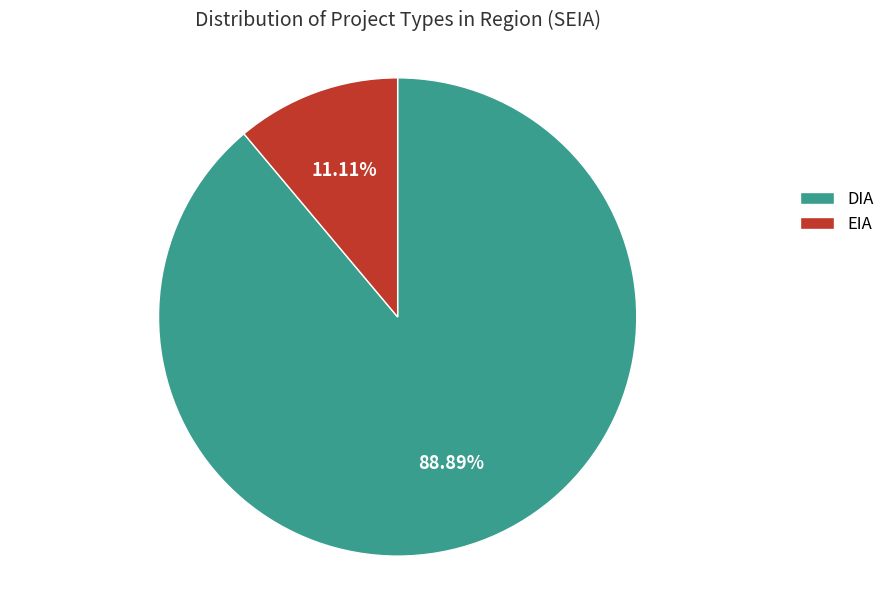

The EIA slice represents 11% of the pie. True or false?

True